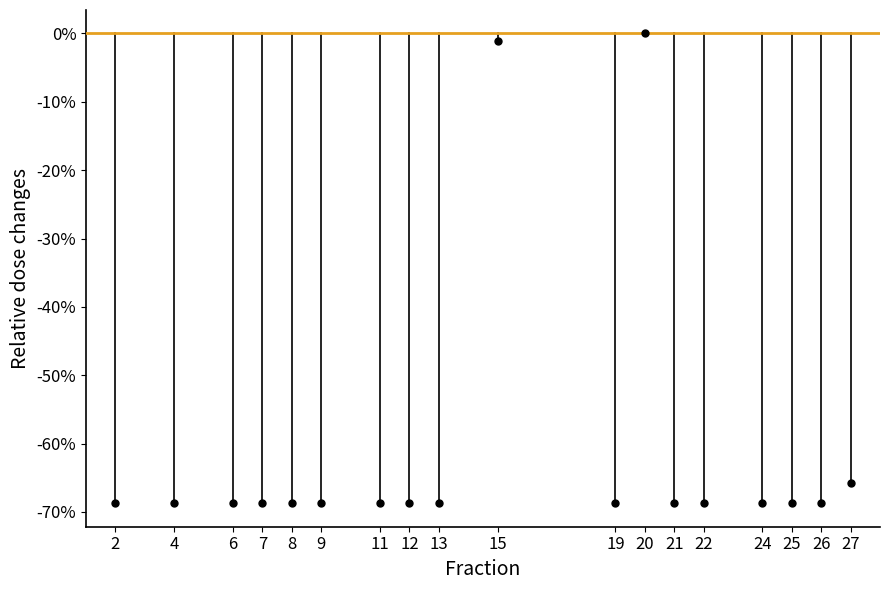

What Y value in the scatter plot is closest to -34?

-65.7